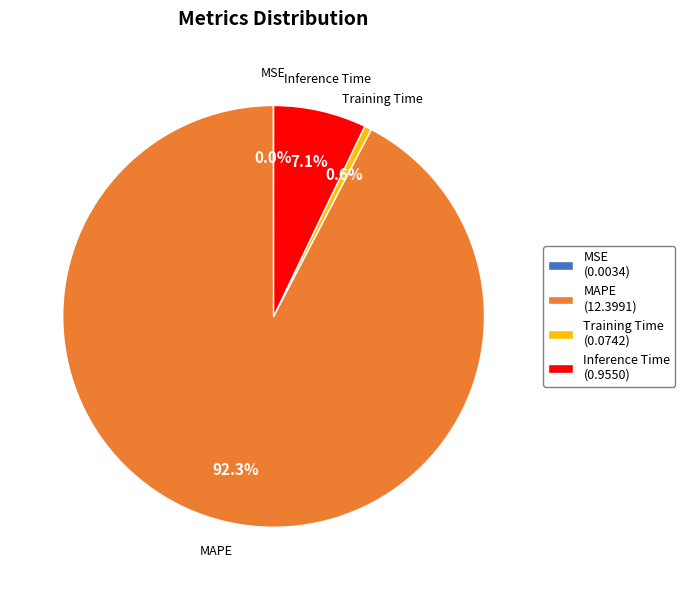

Does Inference Time (0.9550) account for over 50% of the chart?

No